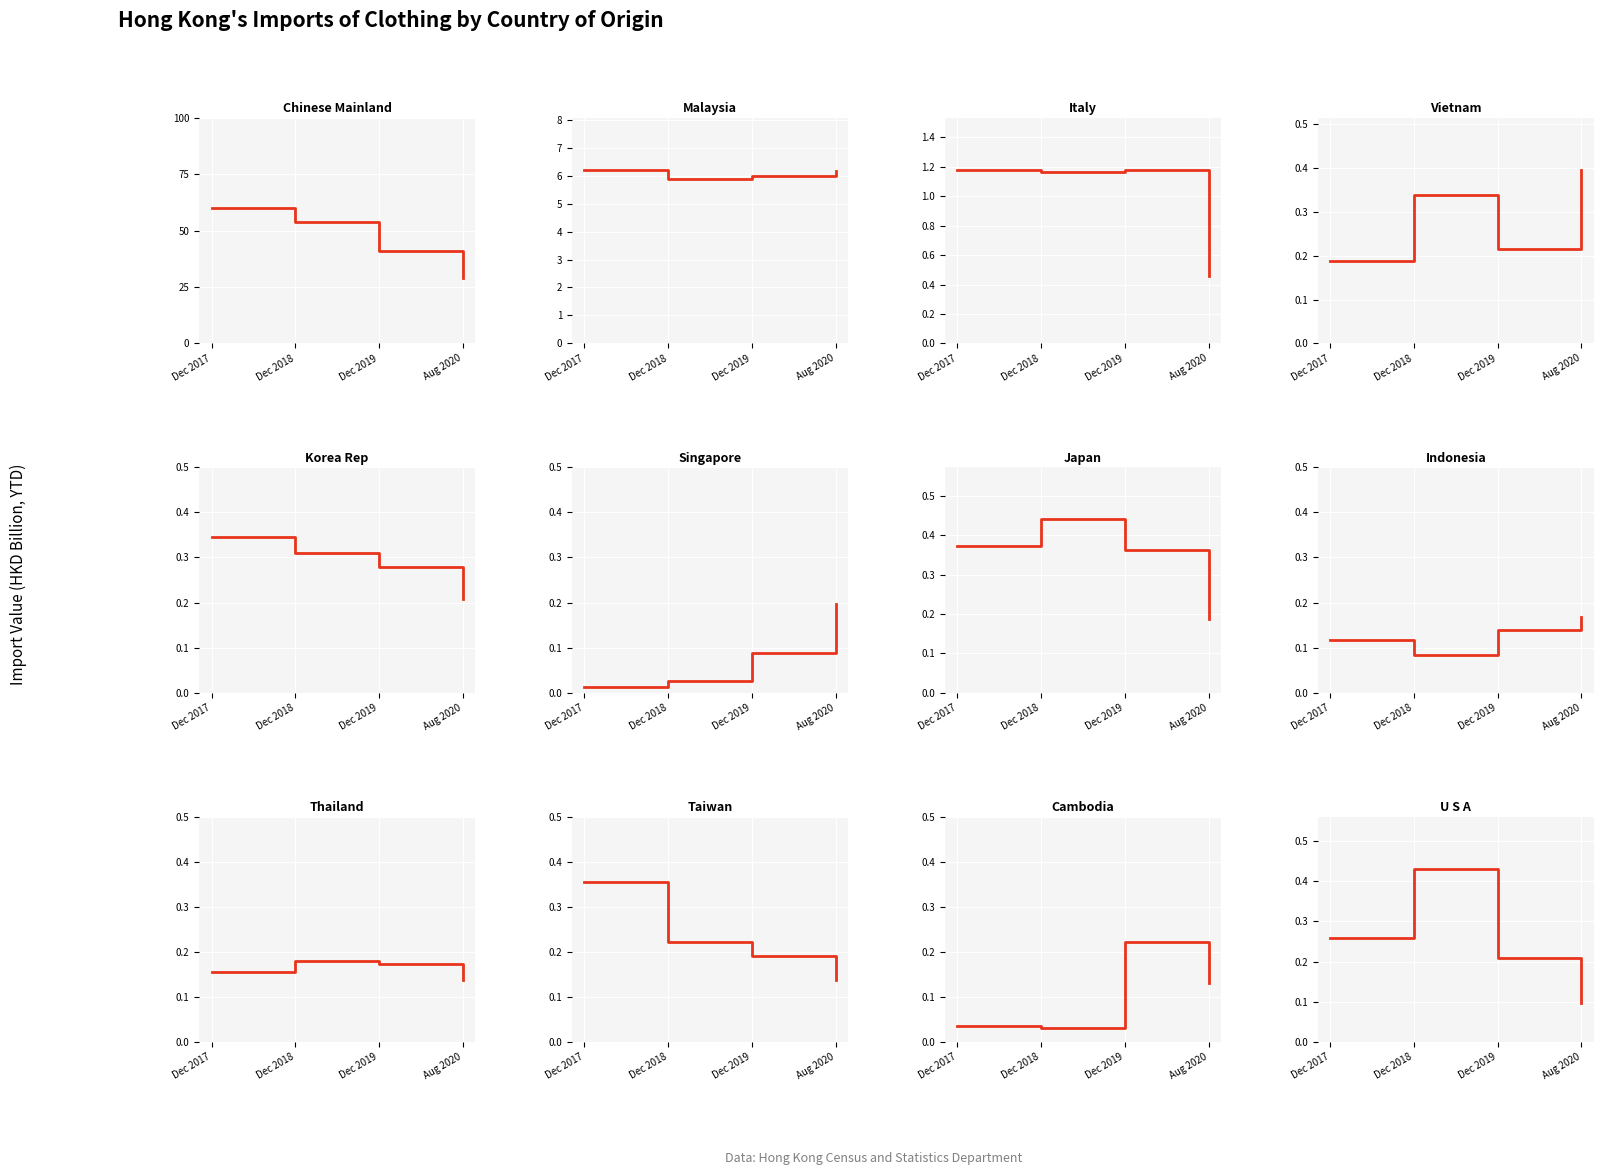

Is this an area chart (filled region under the line)?

No